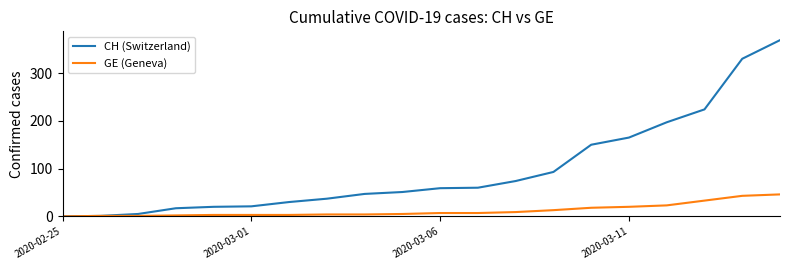

What is the average value of the CH (Switzerland) series?

98